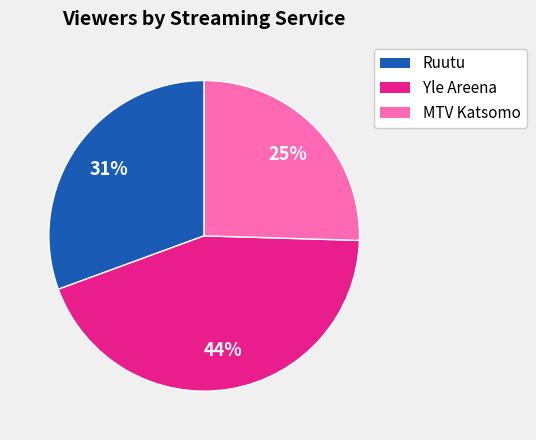

Count the number of slices in the pie.

3